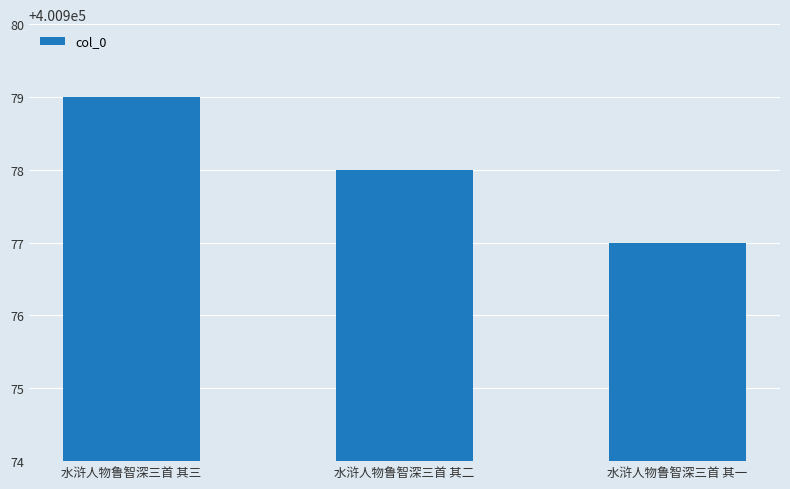

Rank the categories by value from highest to lowest.

水浒人物鲁智深三首 其三, 水浒人物鲁智深三首 其二, 水浒人物鲁智深三首 其一